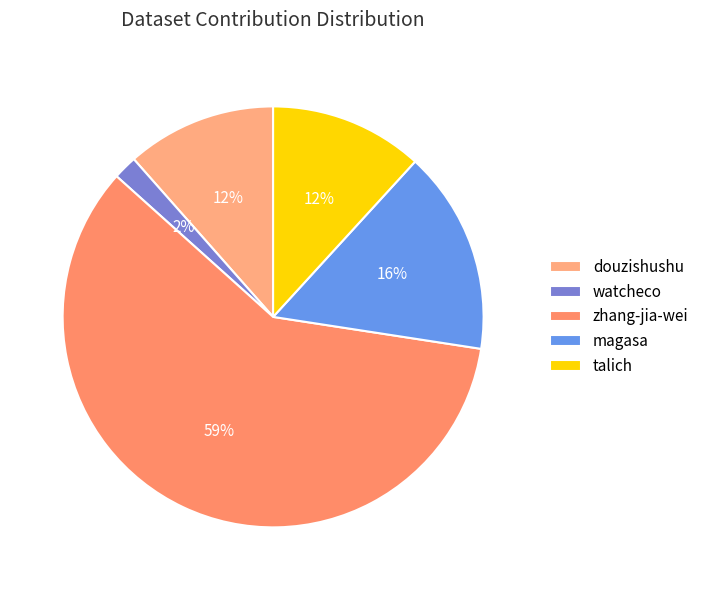

What is the smallest slice in the pie chart?

watcheco